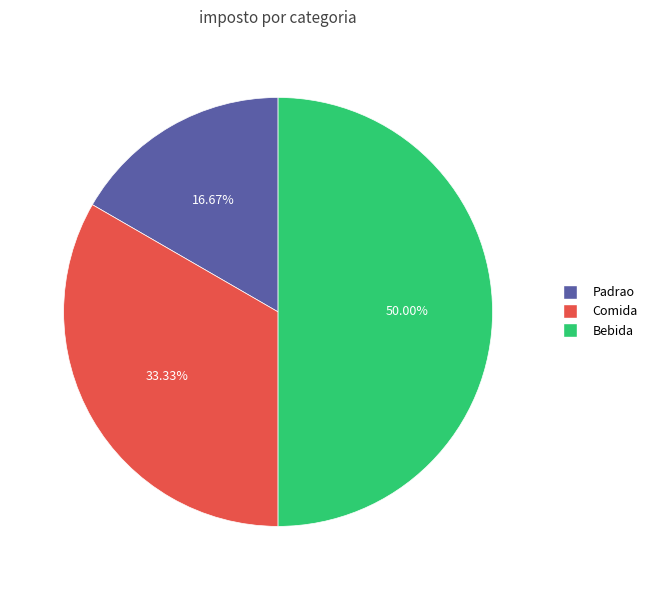

Is it true that Comida is 33% of the pie?

True